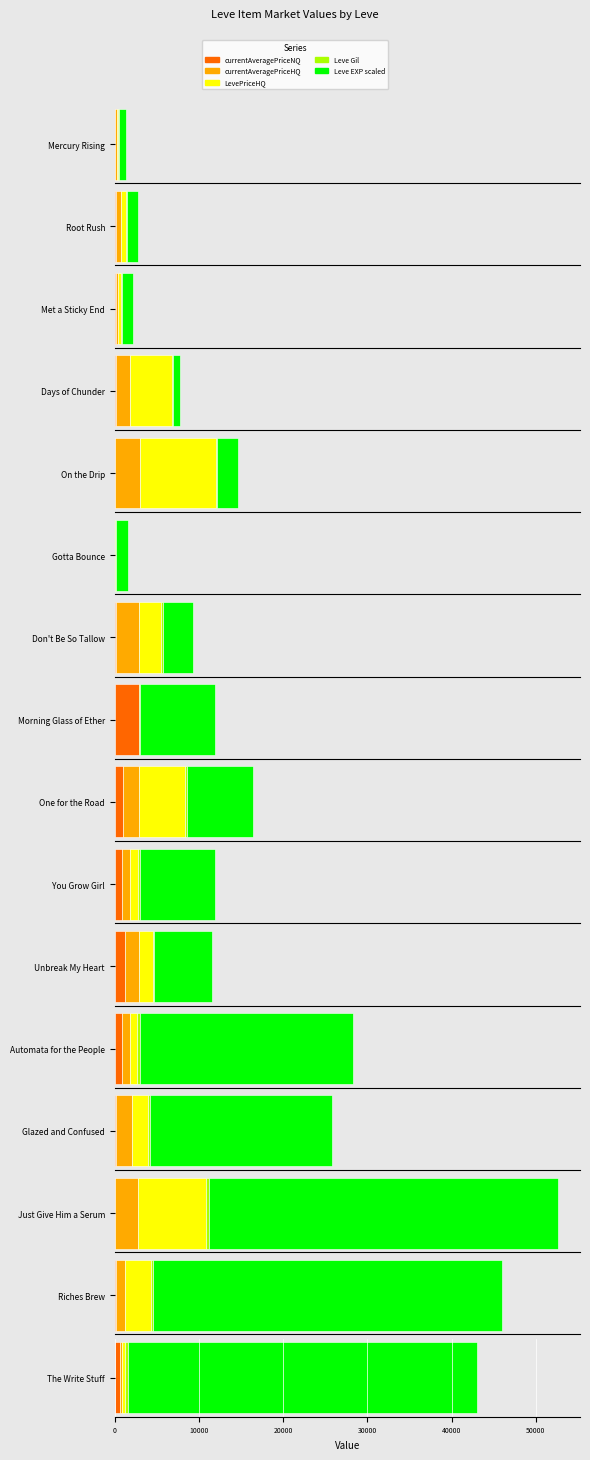

What is the spread (max minus min) of values at Root Rush?

1216.0